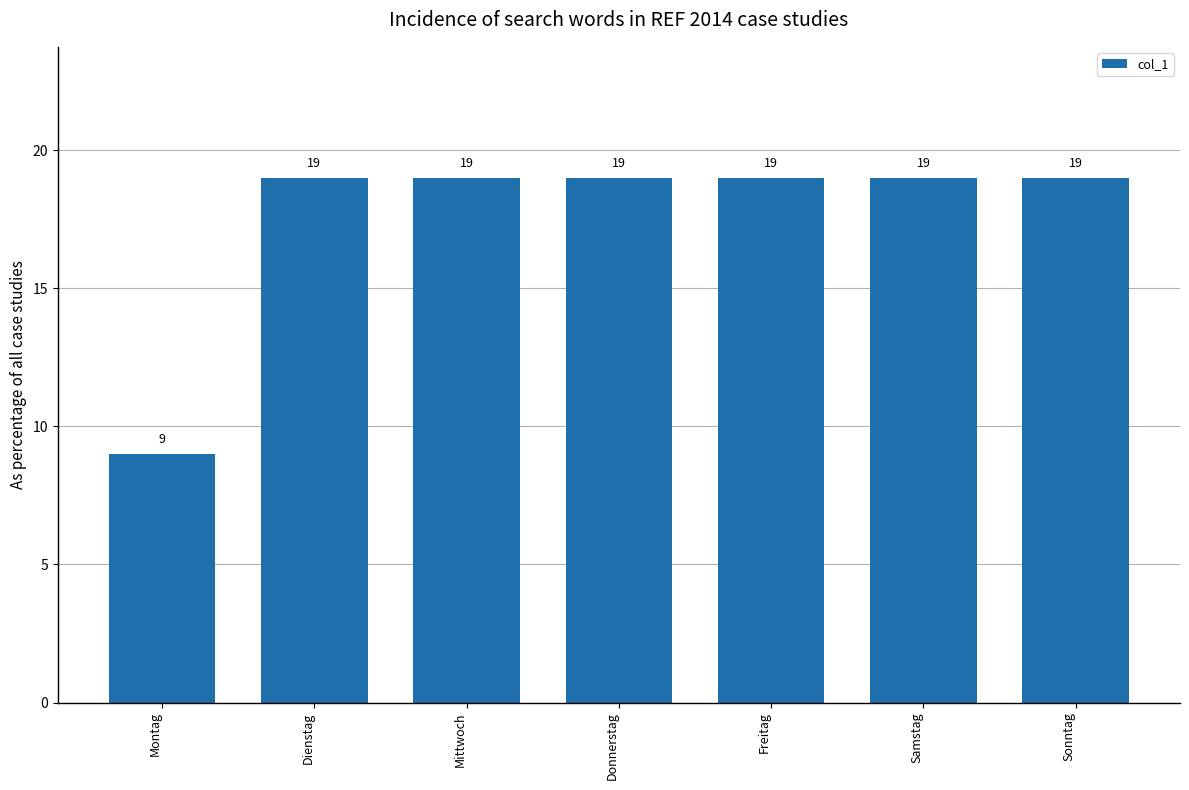

Which label corresponds to the smallest value in the chart?

Montag